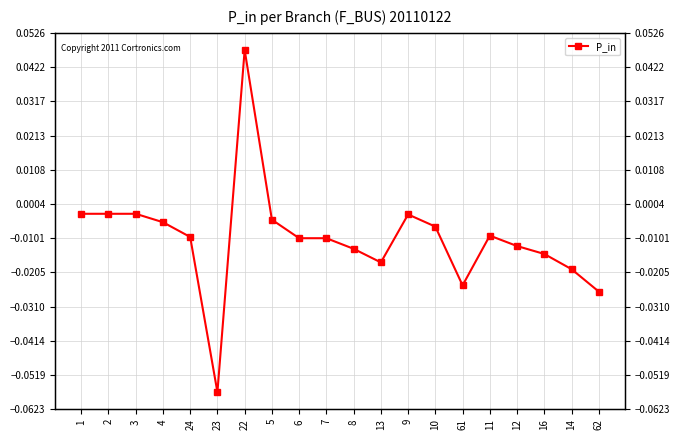

At which label does the data first exceed 0?

22